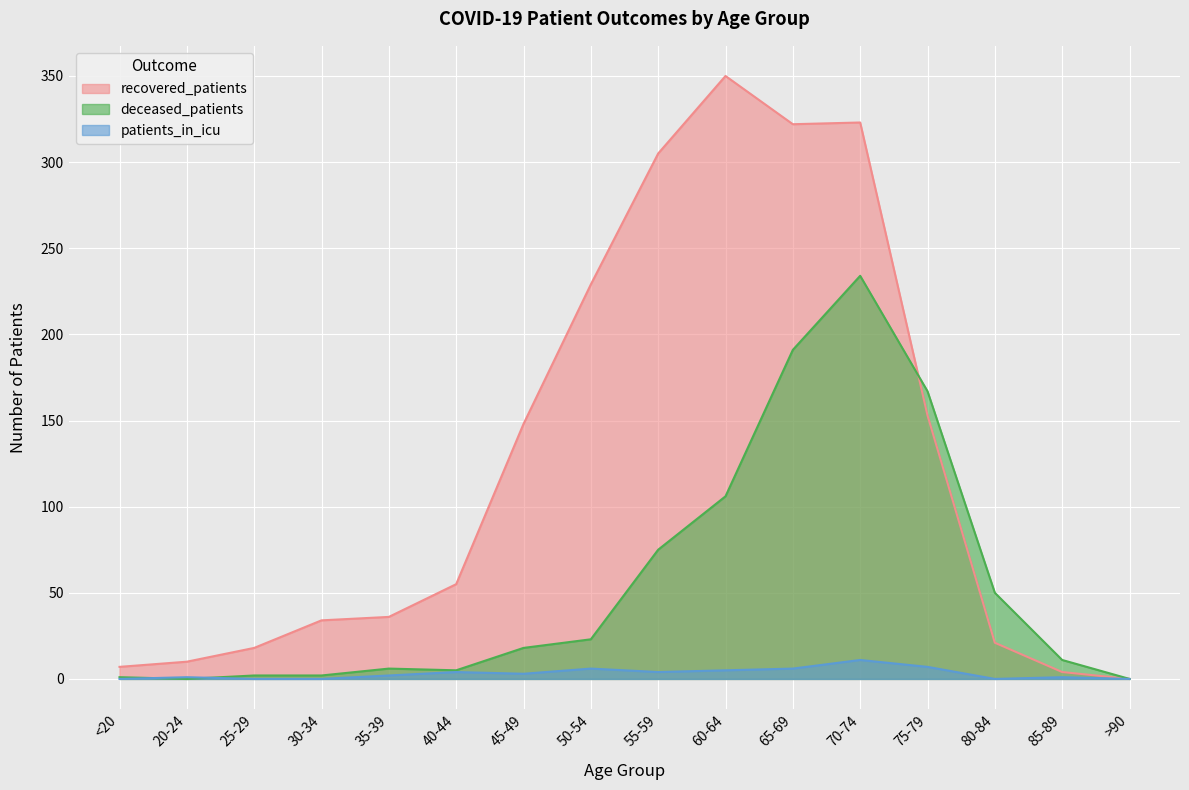

What is the label of the 11th point from the left?

65-69